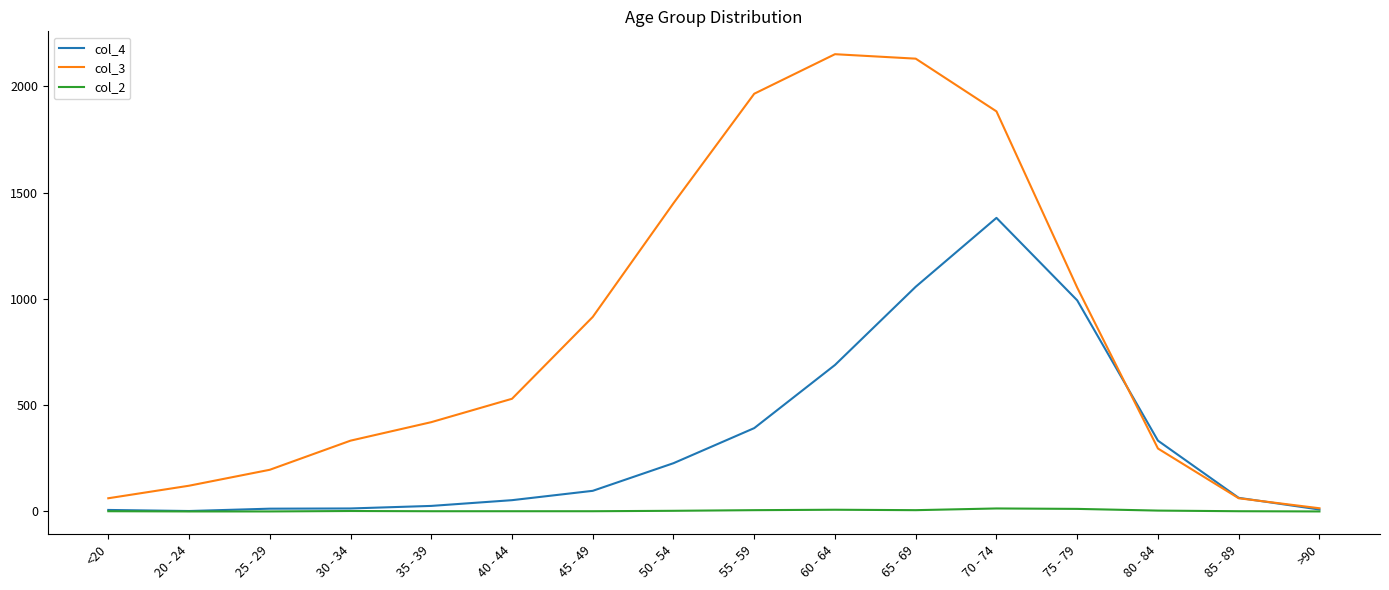

True or false: col_3 has a value of 1260 at 45 - 49.

False